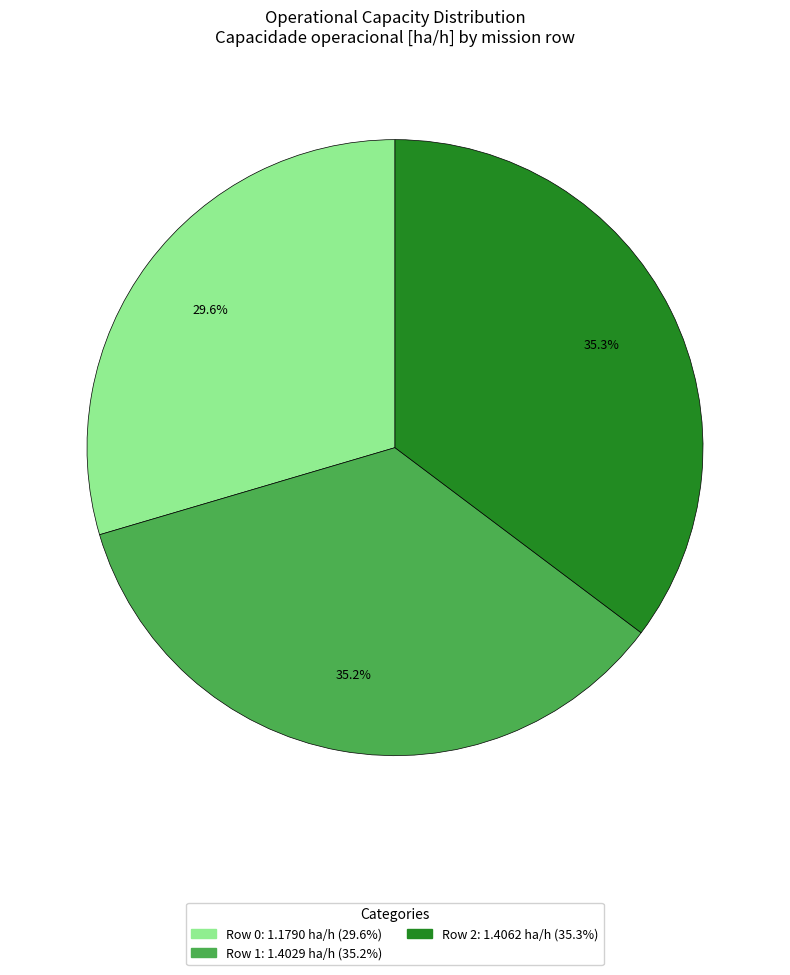

Count the number of slices in the pie.

3